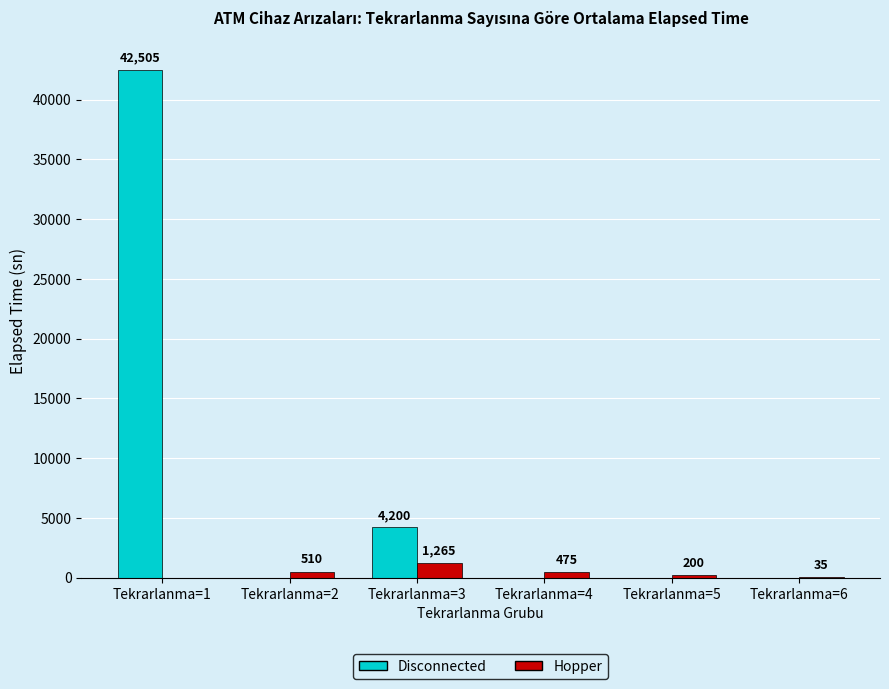

Are the bars grouped side by side (vs. stacked)?

Yes